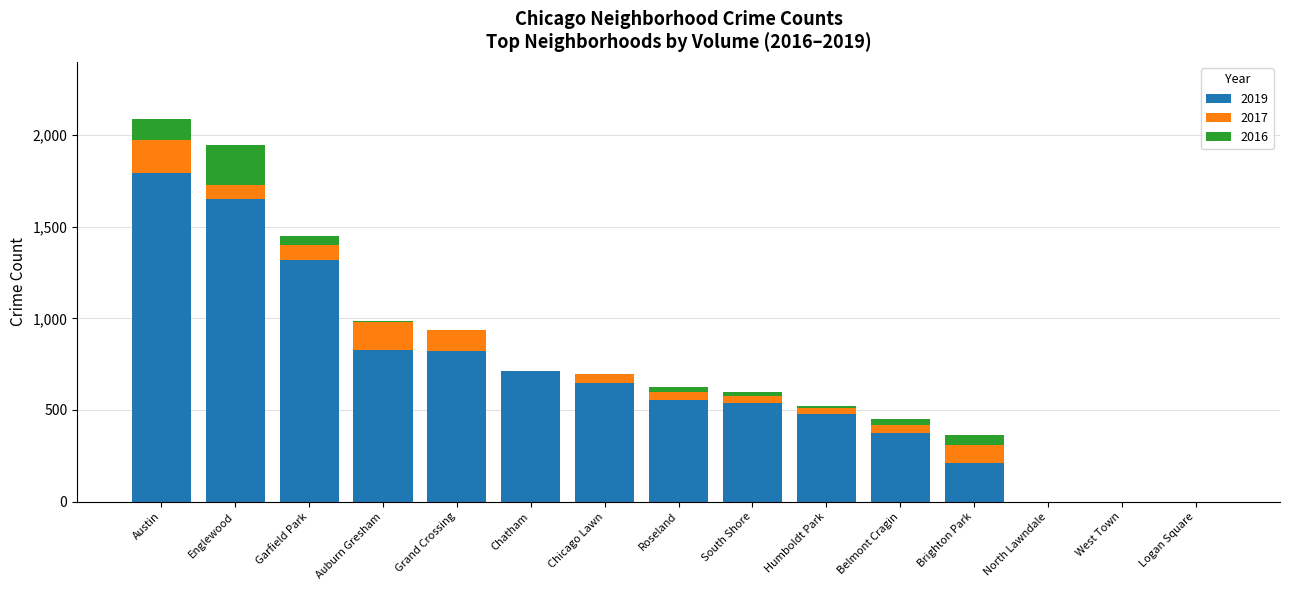

Which category has the highest value in the 2019 series?

Austin